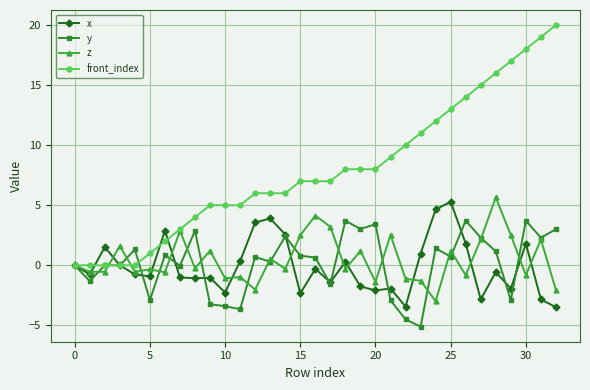

Which series has the largest total across all categories?

front_index